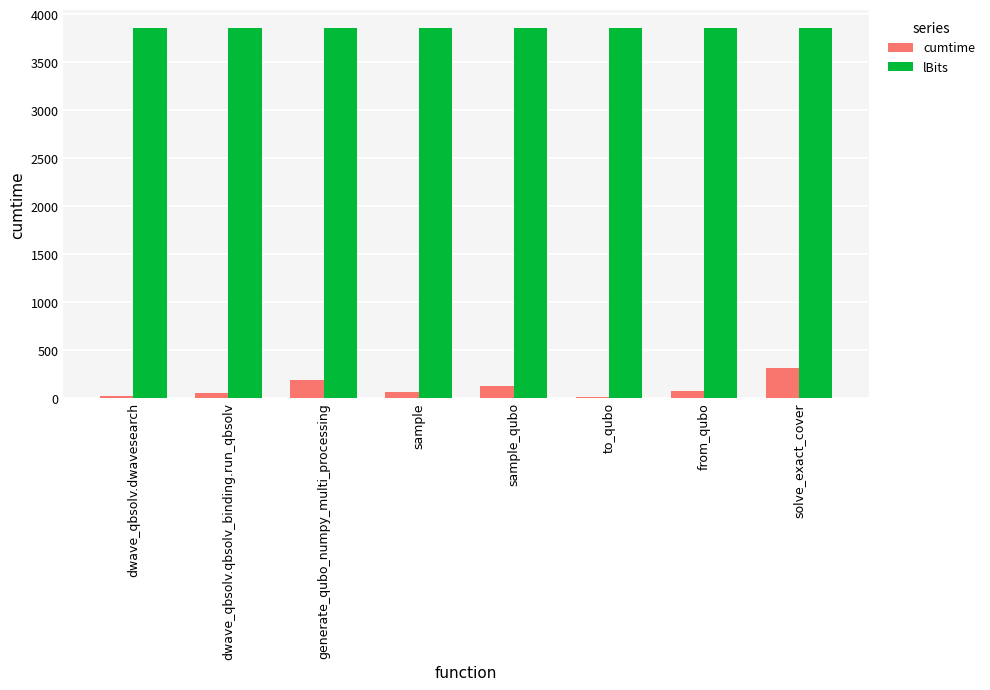

Which series has the largest total across all categories?

lBits